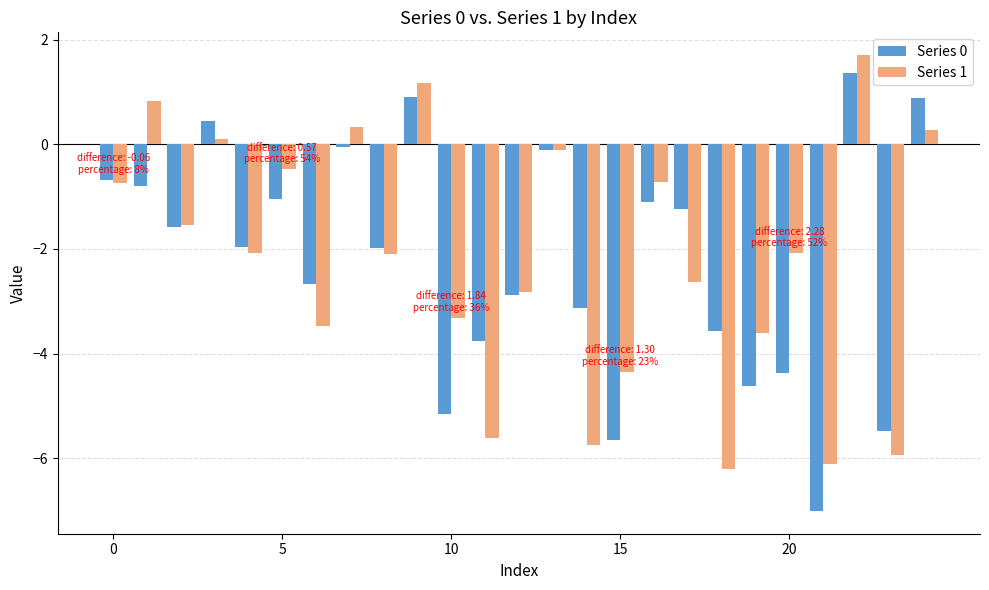

Which series has the widest spread of values?

Series 0